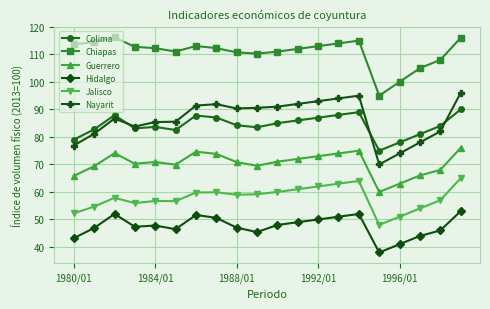

Is this an area chart (filled region under the line)?

No